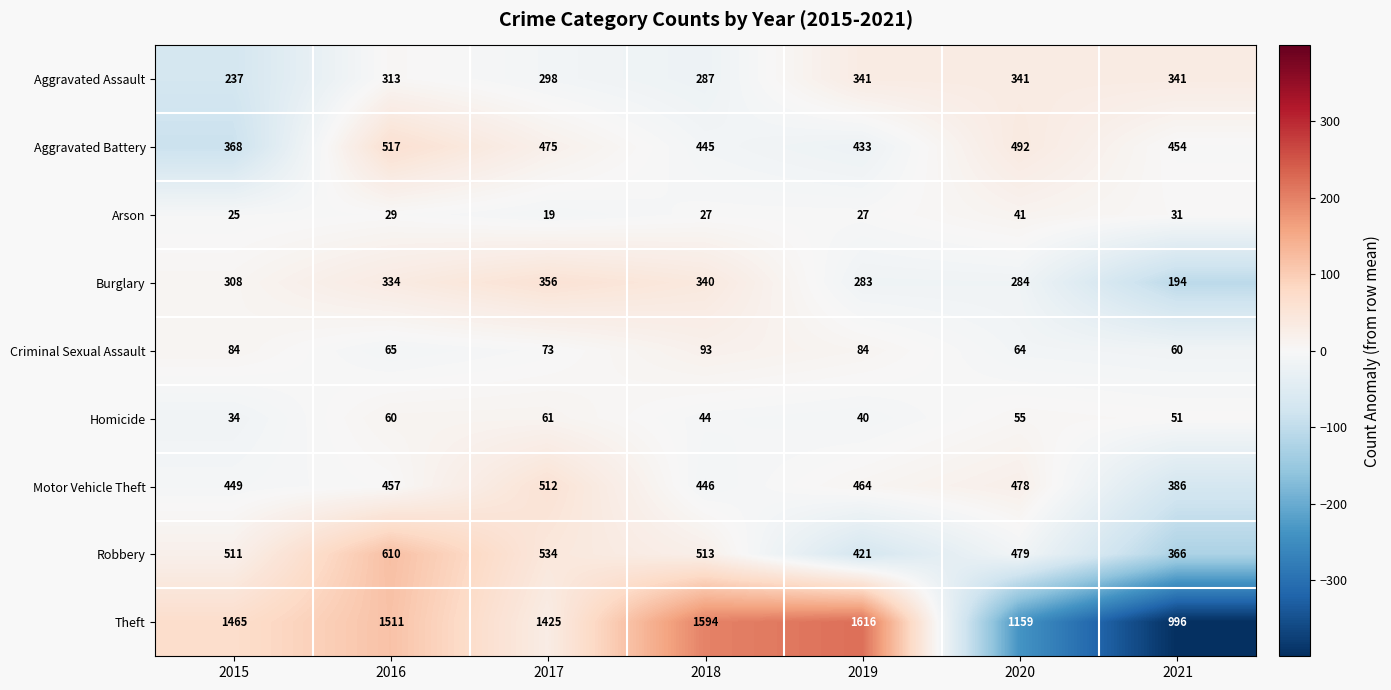

How many series are shown in this chart?

9